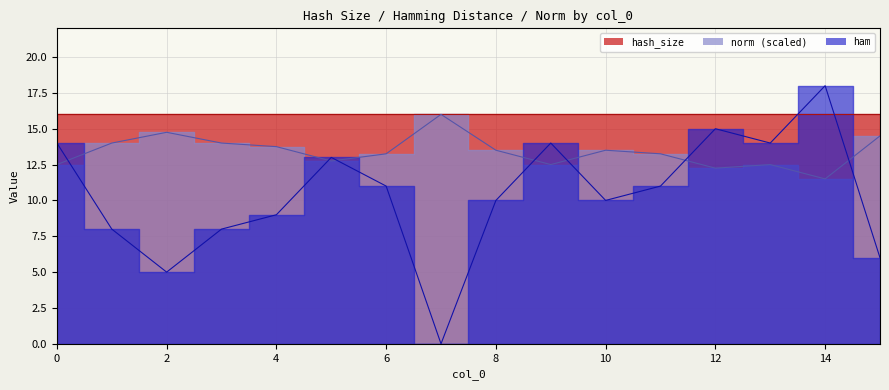

Which category has the highest value across all series?

14